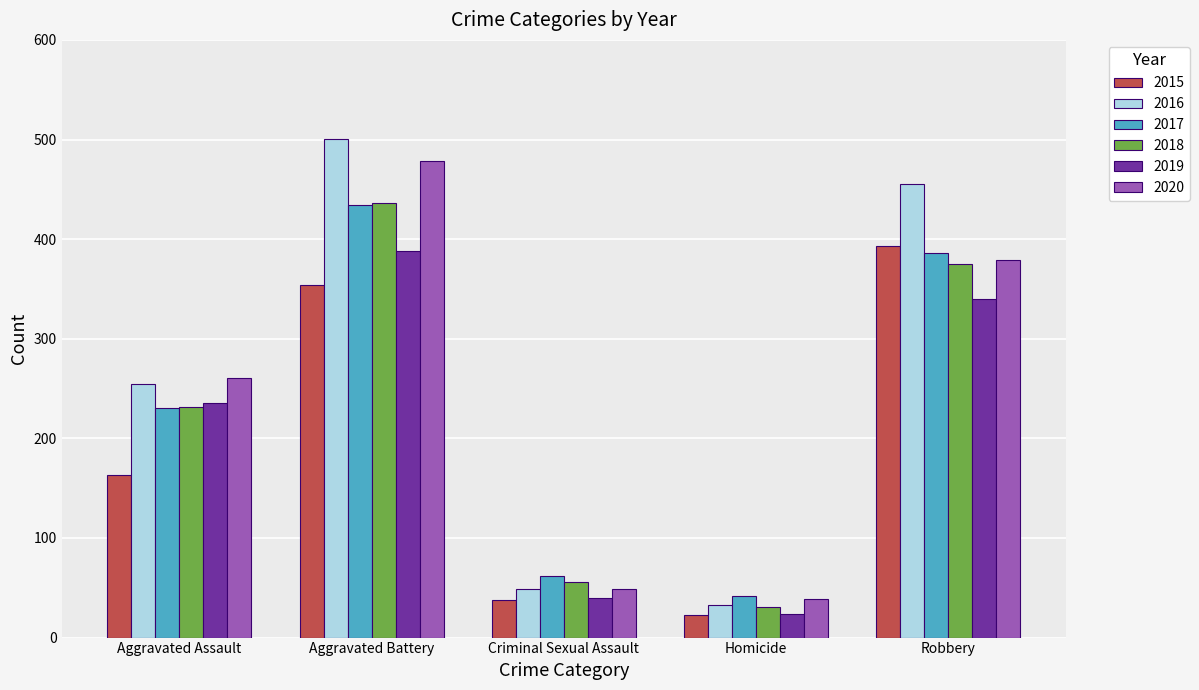

Reading left to right, extract all data points from this chart.

2015: Aggravated Assault=163	Aggravated Battery=354	Criminal Sexual Assault=38	Homicide=23	Robbery=393
2016: Aggravated Assault=255	Aggravated Battery=501	Criminal Sexual Assault=49	Homicide=33	Robbery=455
2017: Aggravated Assault=230	Aggravated Battery=434	Criminal Sexual Assault=62	Homicide=42	Robbery=386
2018: Aggravated Assault=231	Aggravated Battery=436	Criminal Sexual Assault=56	Homicide=31	Robbery=375
2019: Aggravated Assault=235	Aggravated Battery=388	Criminal Sexual Assault=40	Homicide=24	Robbery=340
2020: Aggravated Assault=261	Aggravated Battery=478	Criminal Sexual Assault=49	Homicide=39	Robbery=379